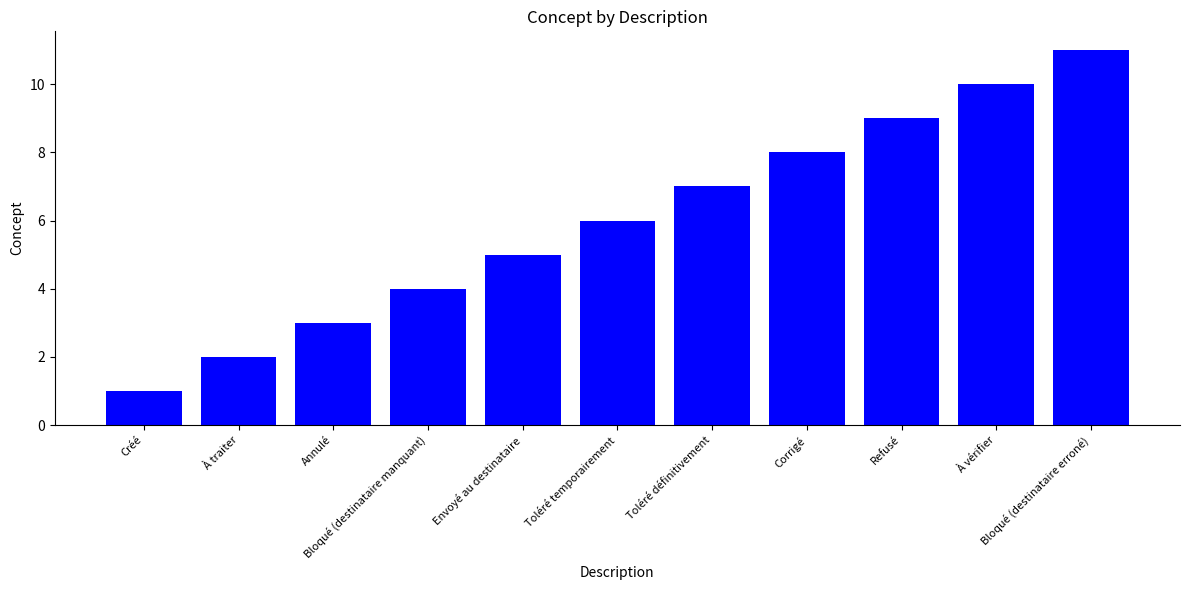

What is the label of the 4th bar from the right?

Corrigé